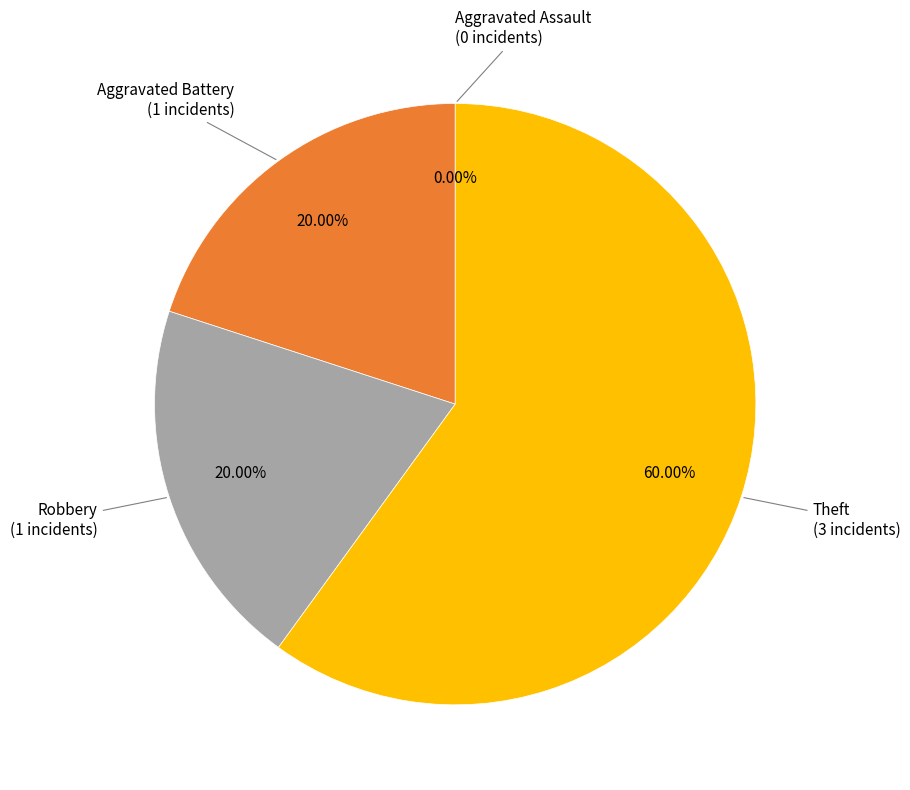

True or false: Theft accounts for 72% of the total.

False